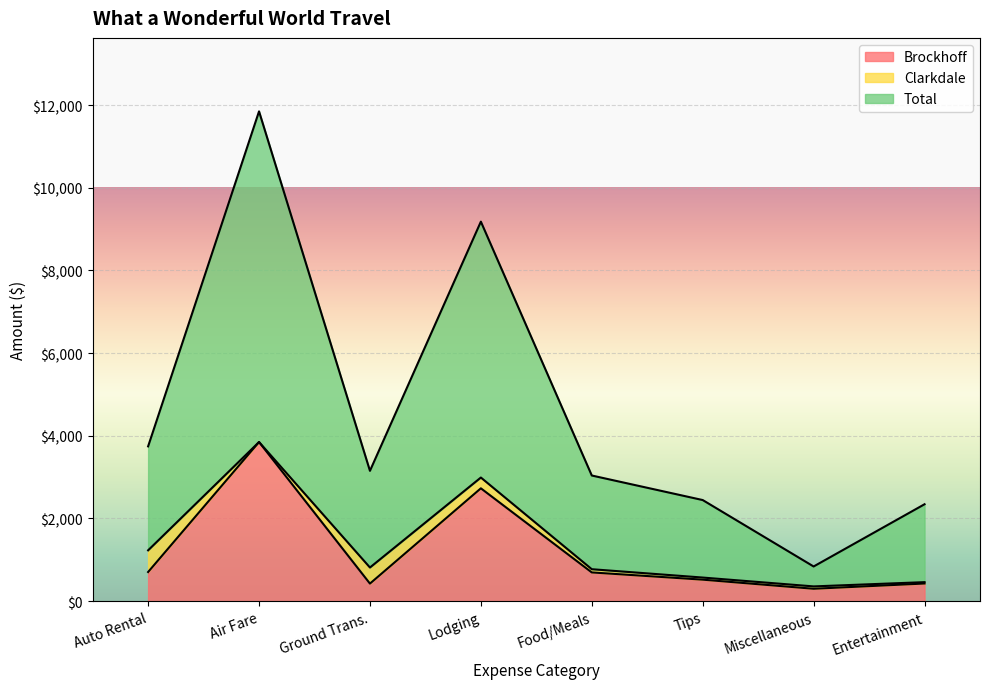

What is the average value of the Brockhoff series?

1206.5